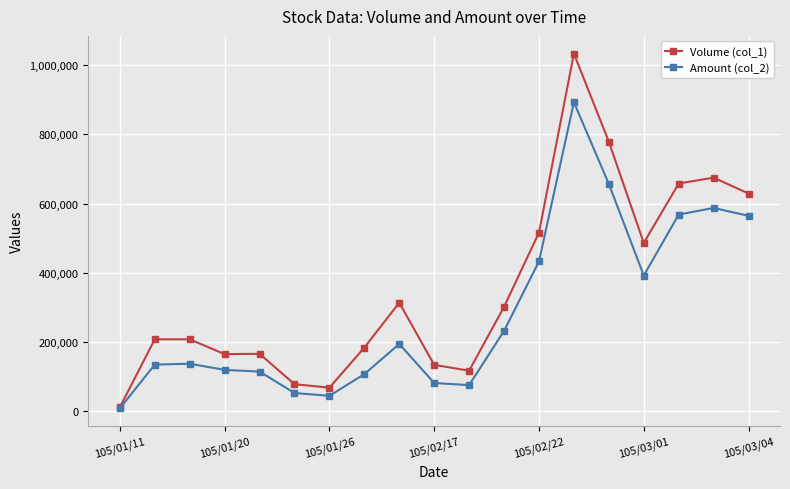

Which series has the widest spread of values?

Volume (col_1)